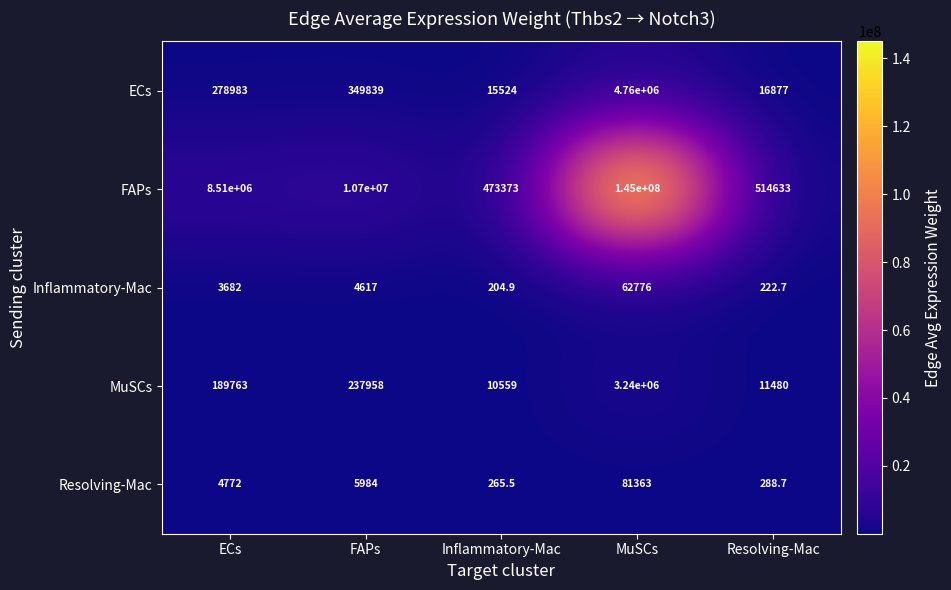

Rank the series by their maximum value, from lowest to highest.

Inflammatory-Mac, Resolving-Mac, MuSCs, ECs, FAPs